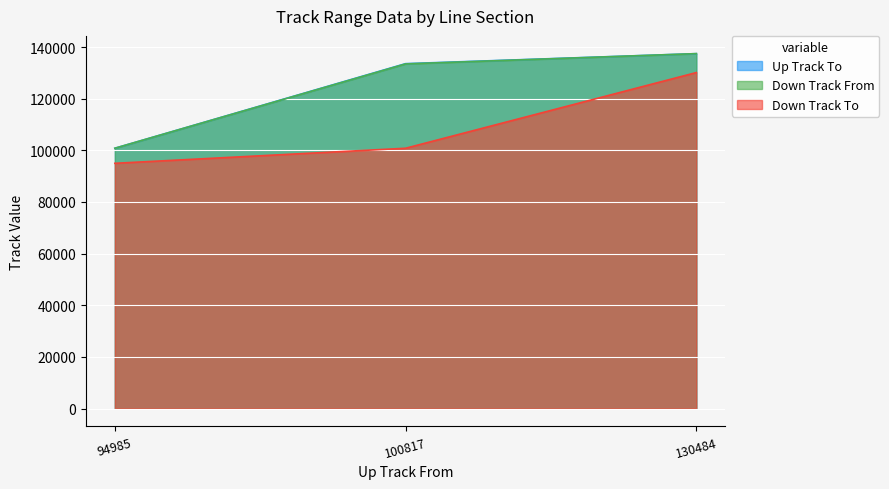

Rank the categories by Down Track To value from highest to lowest.

130484, 100817, 94985